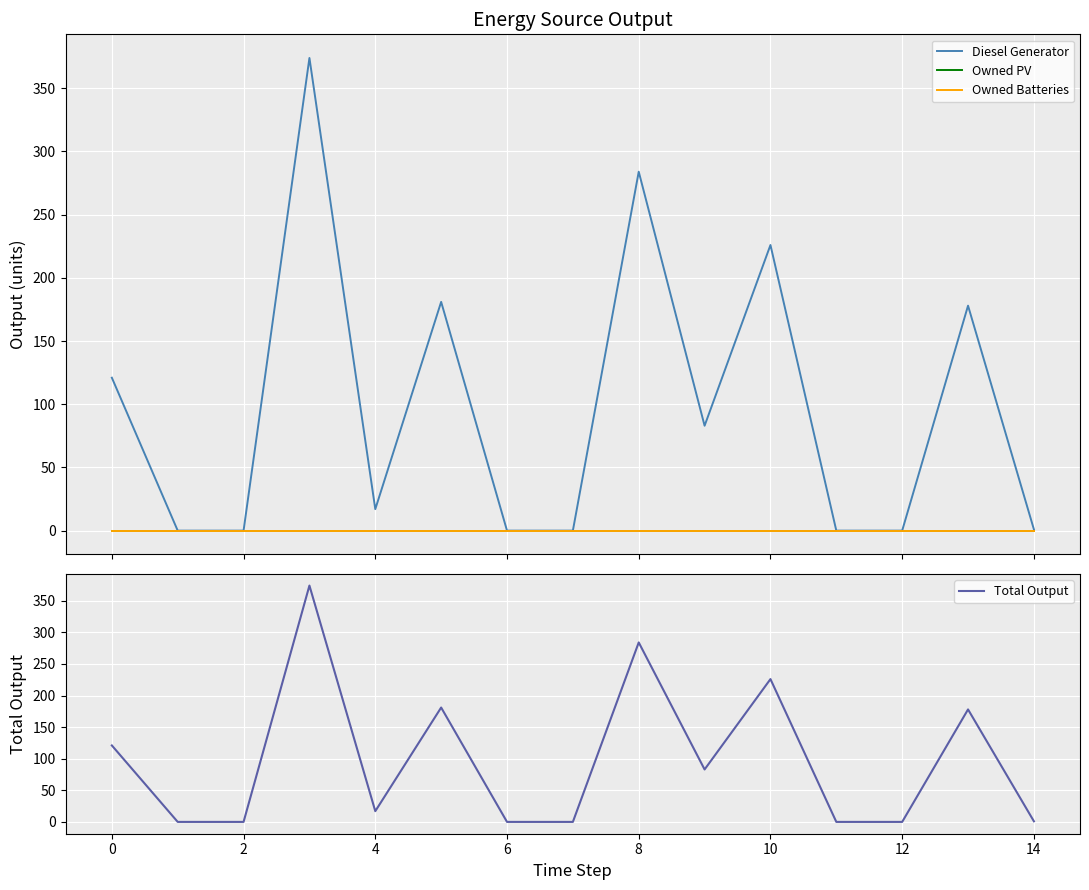

List the series in order of their peak value, lowest first.

Owned PV, Owned Batteries, Diesel Generator, Total Output